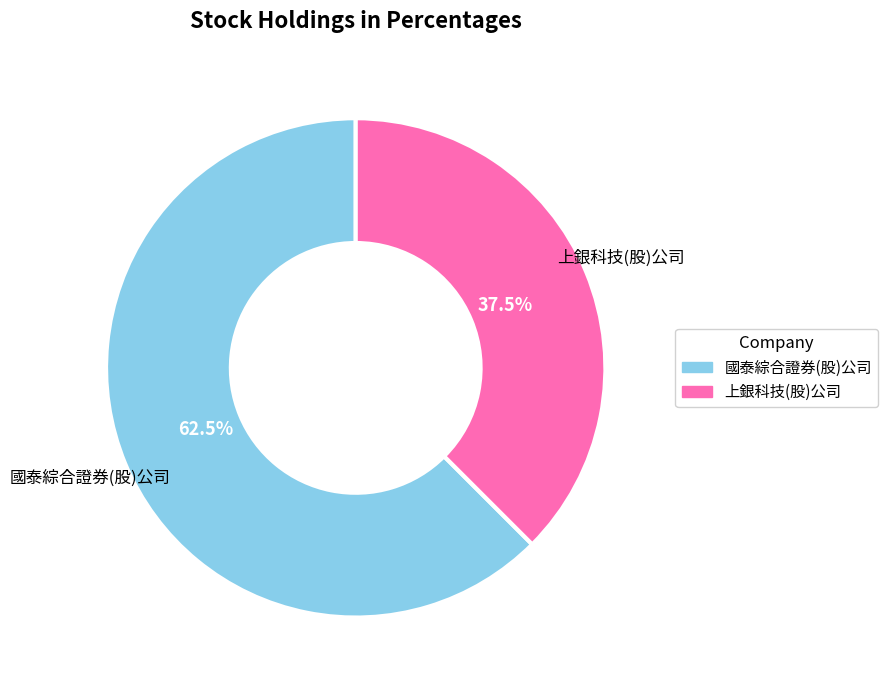

Does any single category account for the majority?

Yes